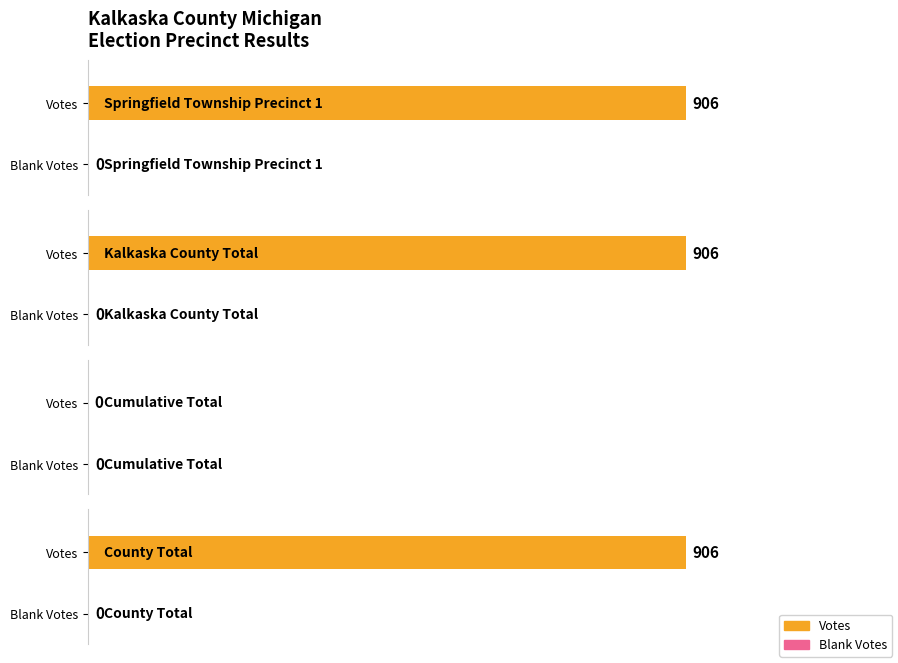

At which label does Blank Votes reach its peak?

Springfield Township Precinct 1